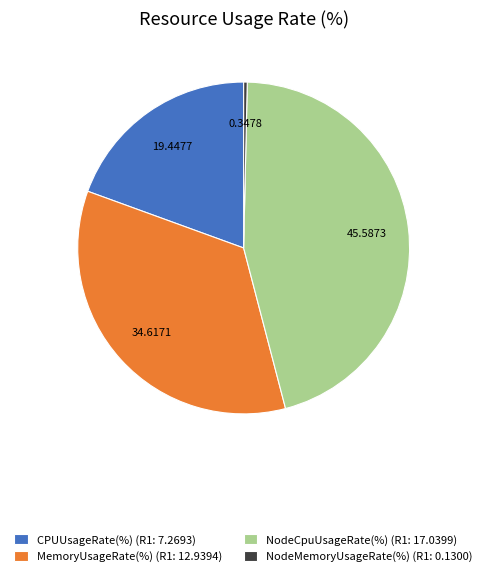

Combined, do NodeMemoryUsageRate(%) and NodeCpuUsageRate(%) account for over 50%?

No